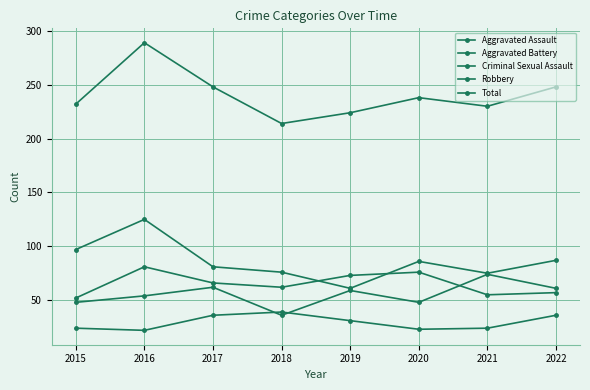

Between 2015 and 2017, which is larger?

2017